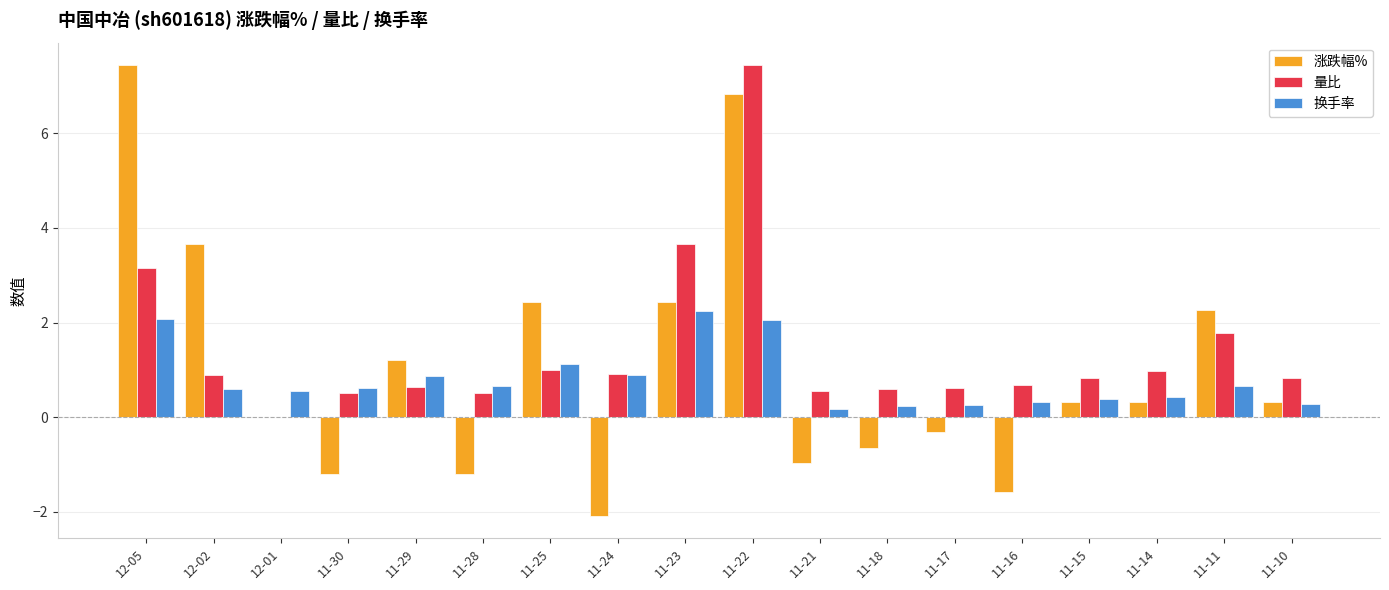

Is it true that 涨跌幅% equals 0.3 at 11-14?

True